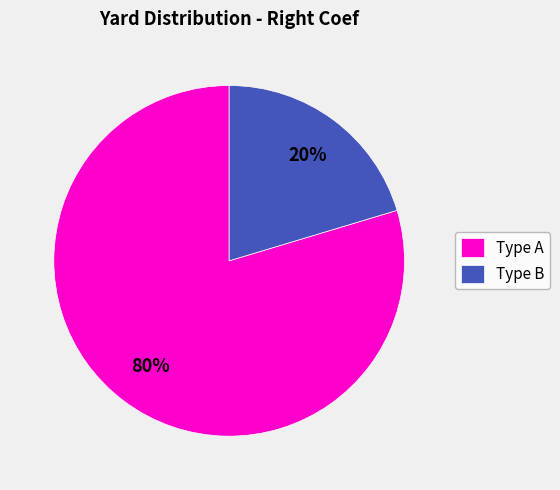

How many slices are in this pie chart?

2